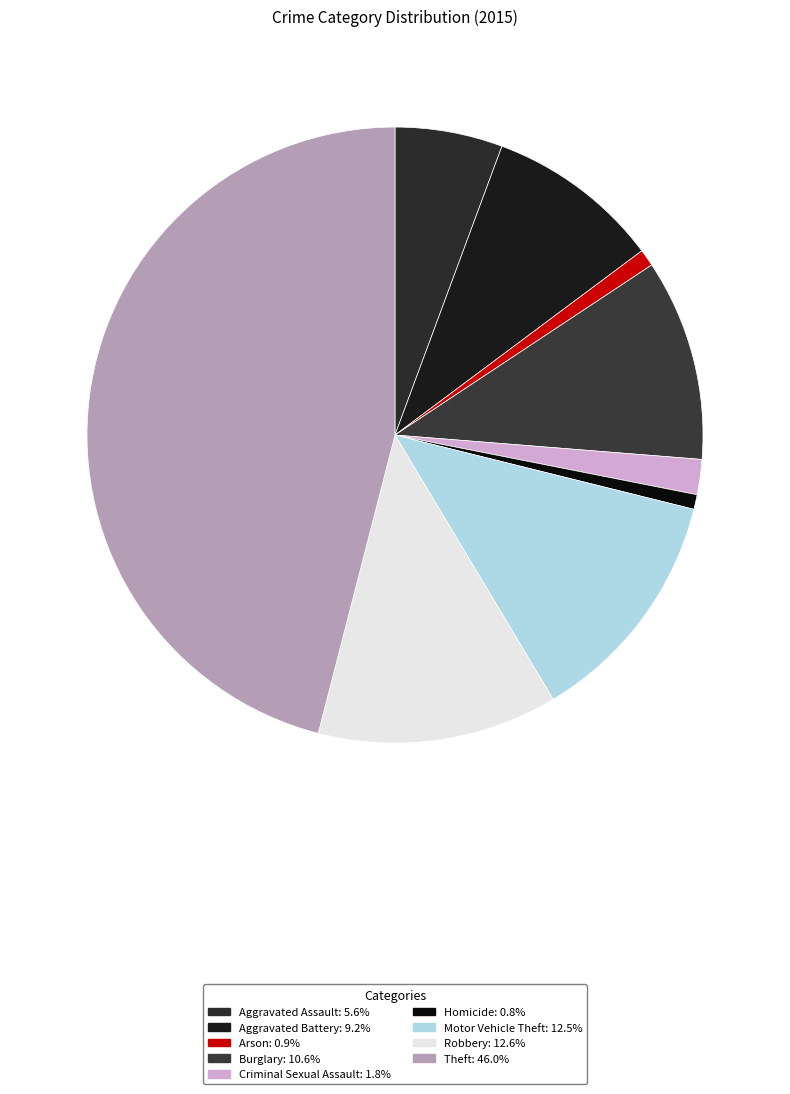

Does Arson represent more than half of the total?

No